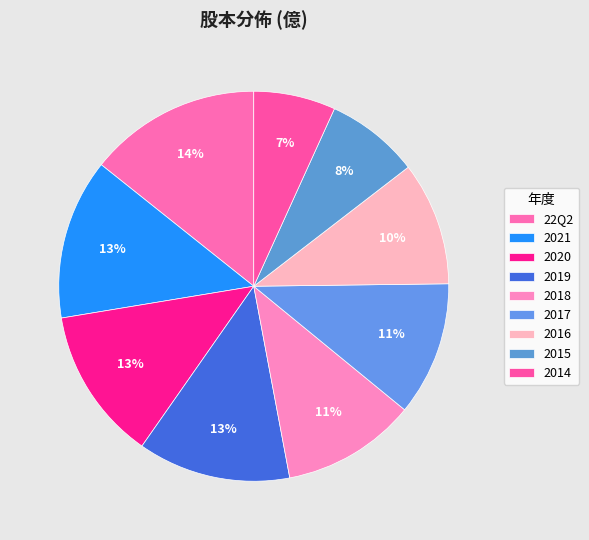

How many segments does this pie chart have?

9